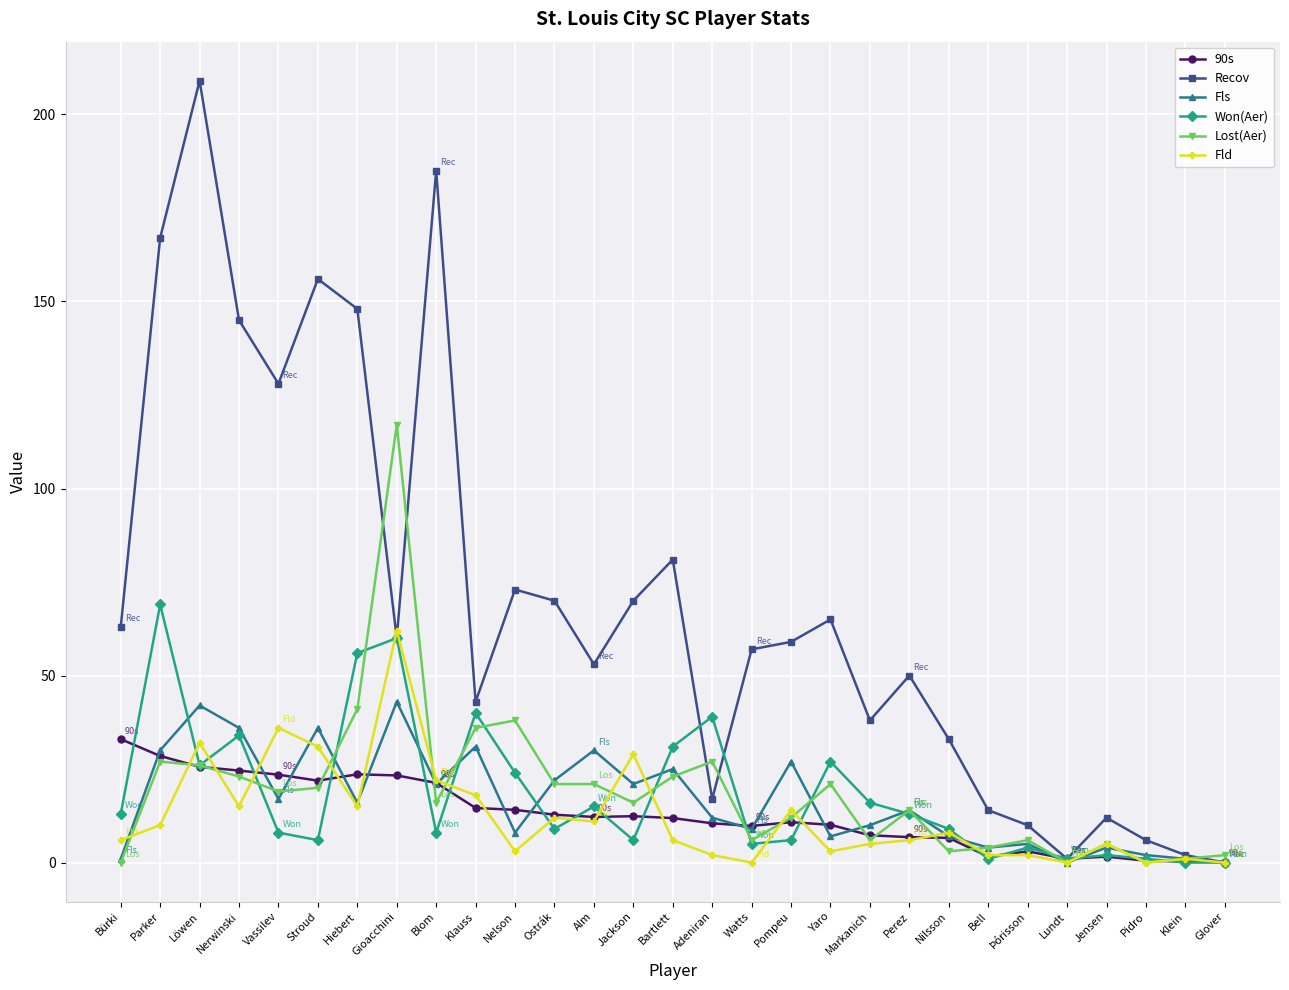

What are all the series names shown in the legend?

90s, Recov, Fls, Won(Aer), Lost(Aer), Fld